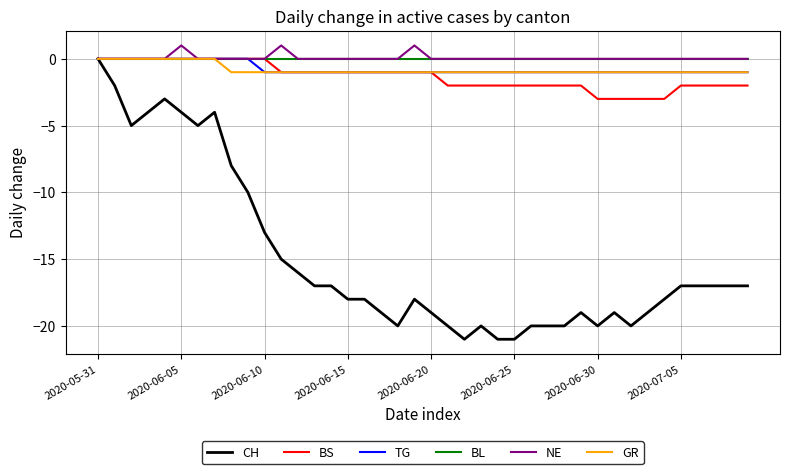

Which series has the largest range (max minus min)?

CH